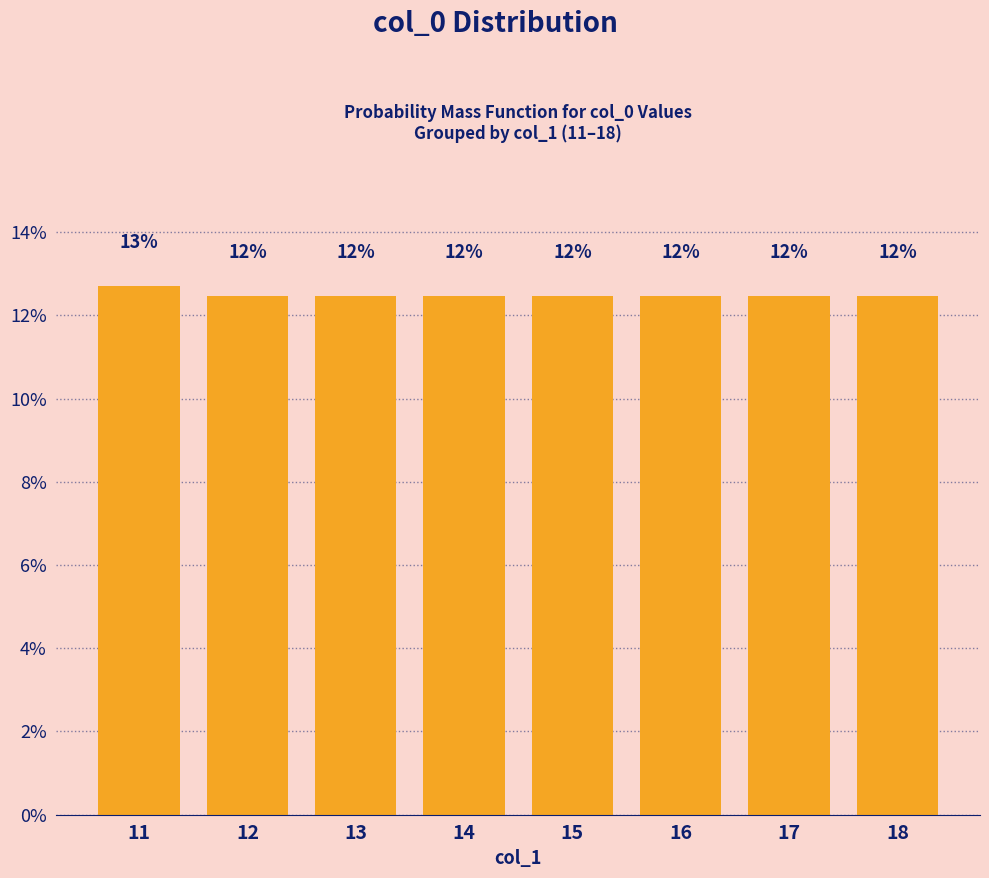

Are the bars horizontal?

No